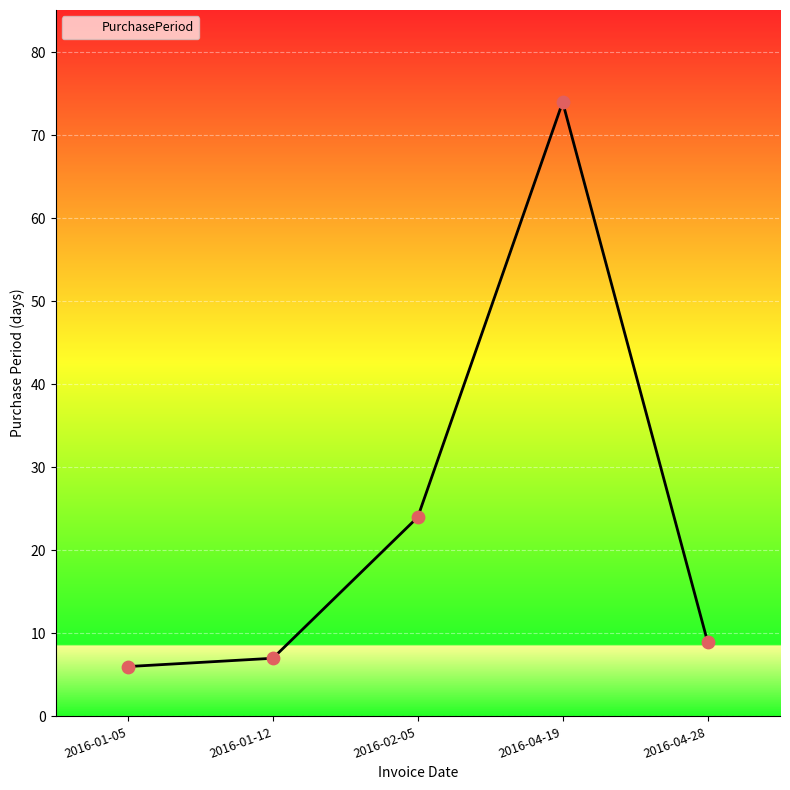

What is the ratio of the value at 2016-01-05 to the value at 2016-01-12?

0.9